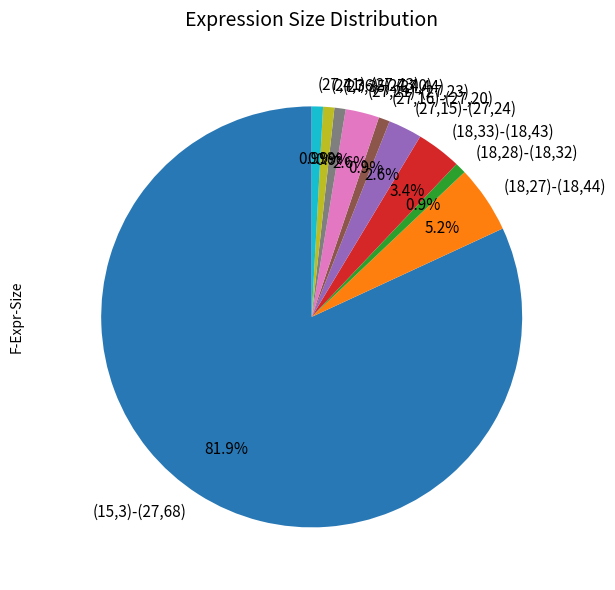

What is the majority slice?

(15,3)-(27,68)